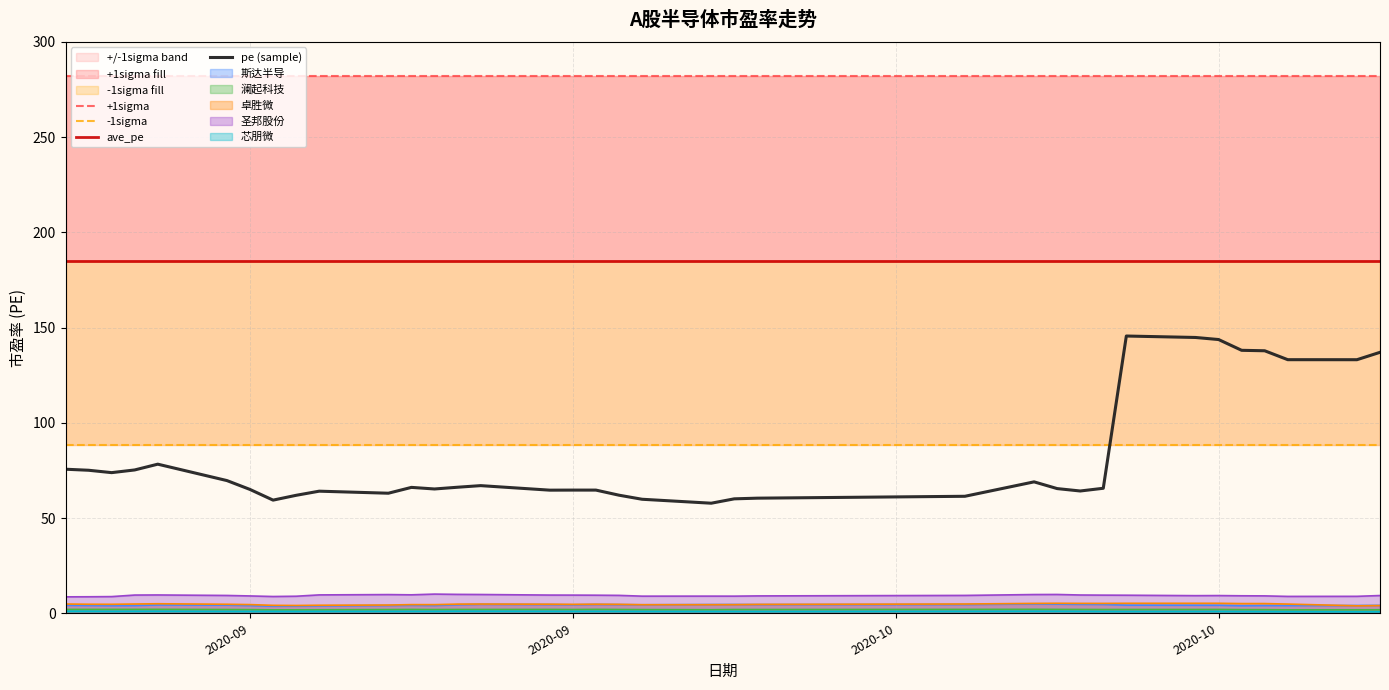

True or false: pe (sample) and -1sigma intersect in this chart.

True